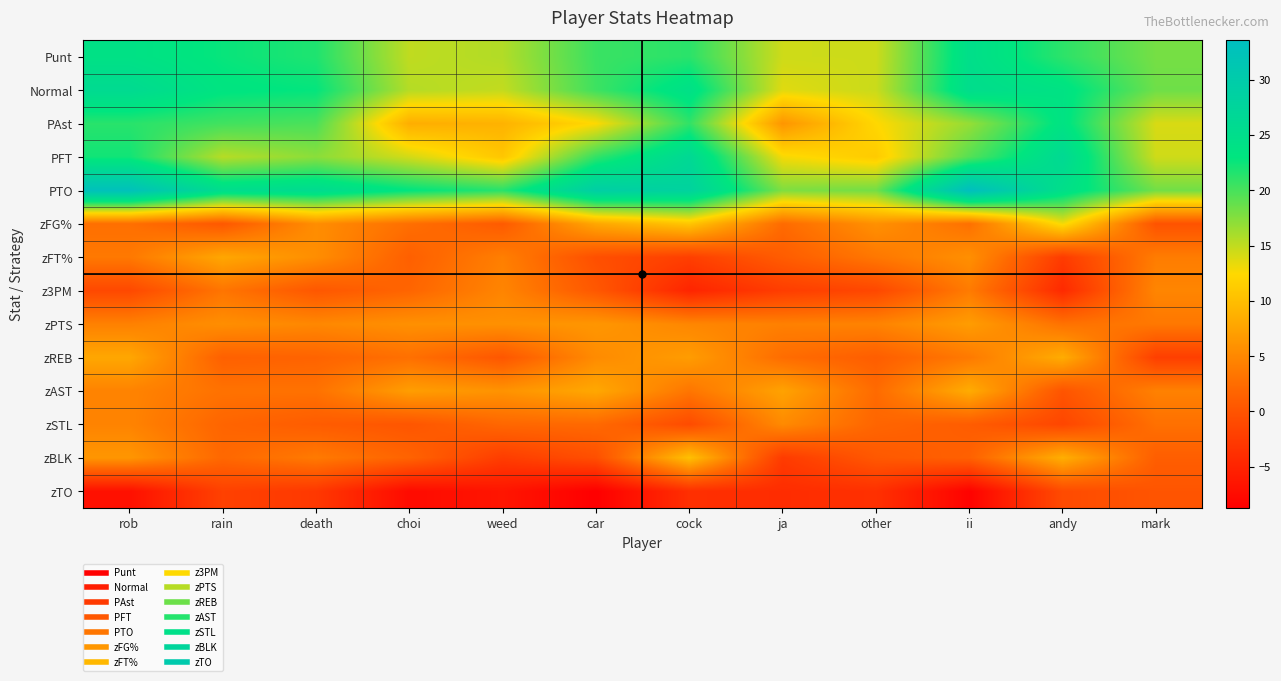

At how many categories does at least one series exceed 28?

4